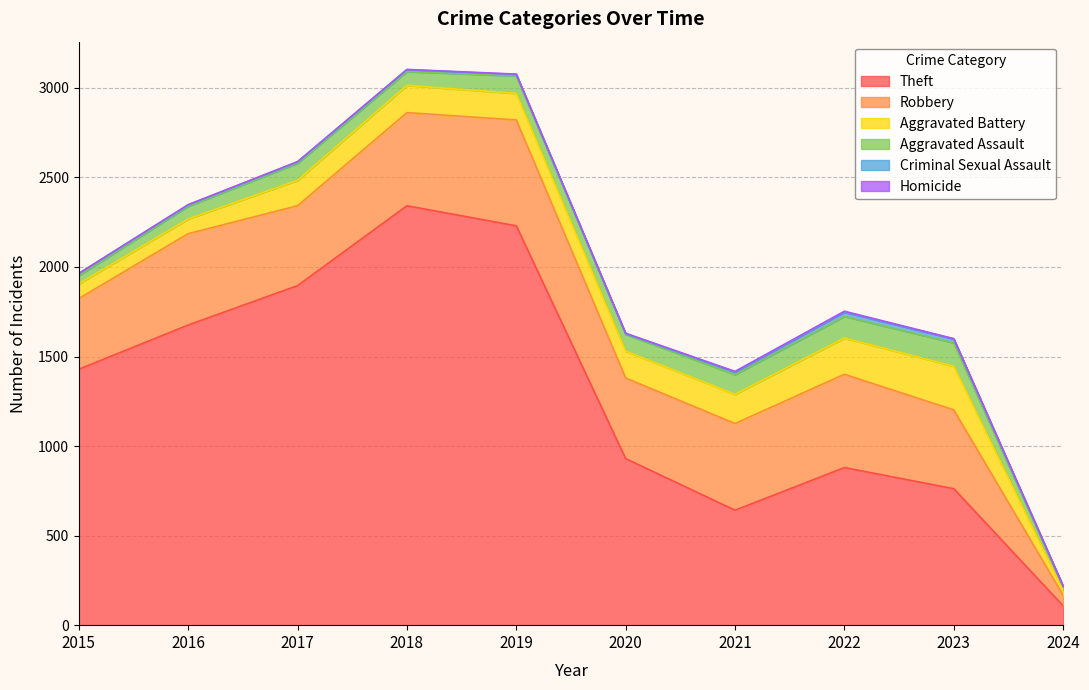

Reading left to right, transcribe all the data shown in this chart.

Theft: 1429	1676	1896	2342	2230	930	642	880	762	108
Robbery: 395	510	446	520	591	450	484	521	440	59
Aggravated Battery: 82	82	142	152	148	150	163	202	244	28
Aggravated Assault: 46	71	95	77	98	94	110	121	130	19
Criminal Sexual Assault: 12	8	8	11	8	3	14	24	22	4
Homicide: 0	1	1	1	2	3	4	5	2	1